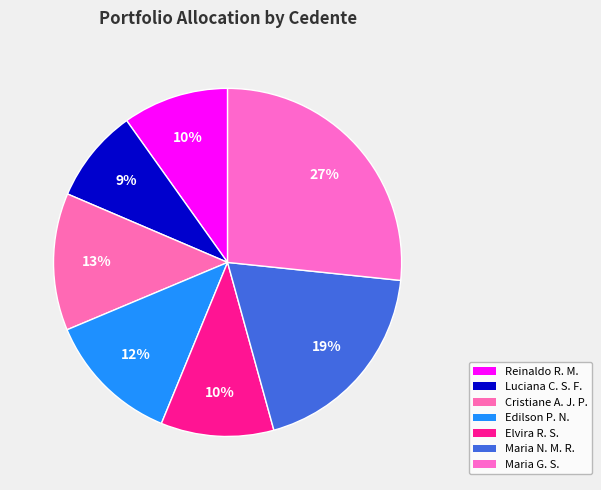

How many segments does this pie chart have?

7